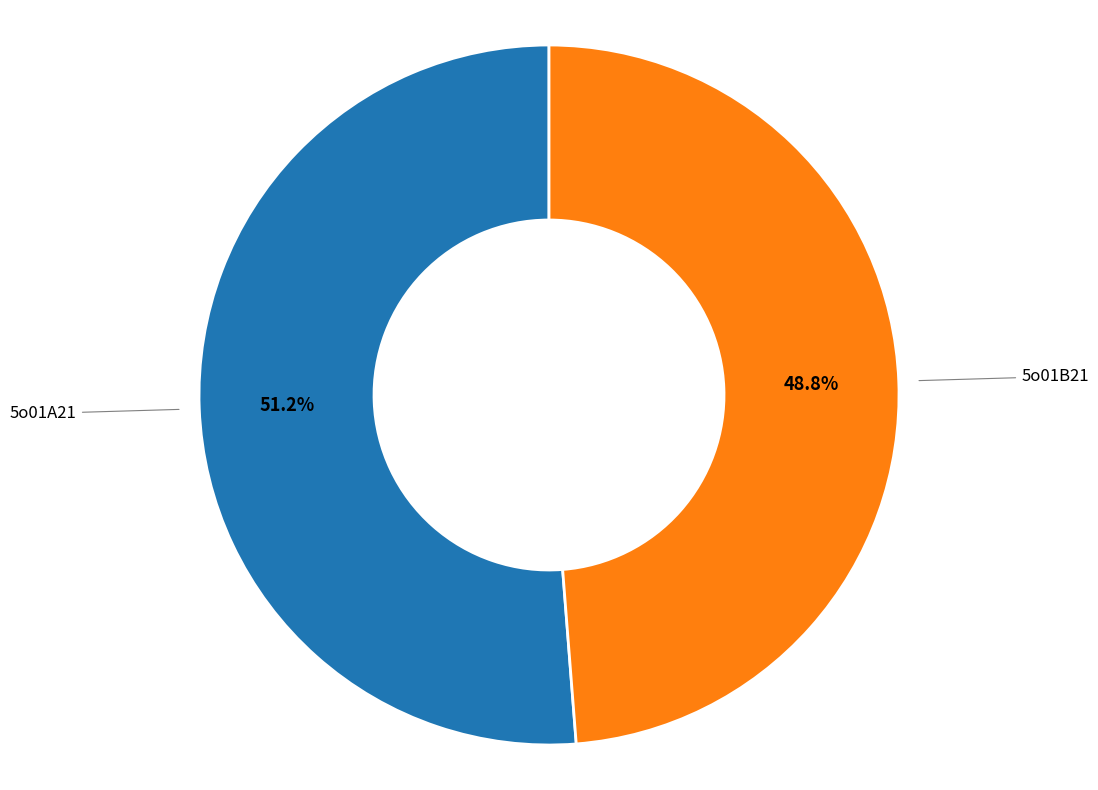

Is there any slice that represents more than half of the pie?

Yes